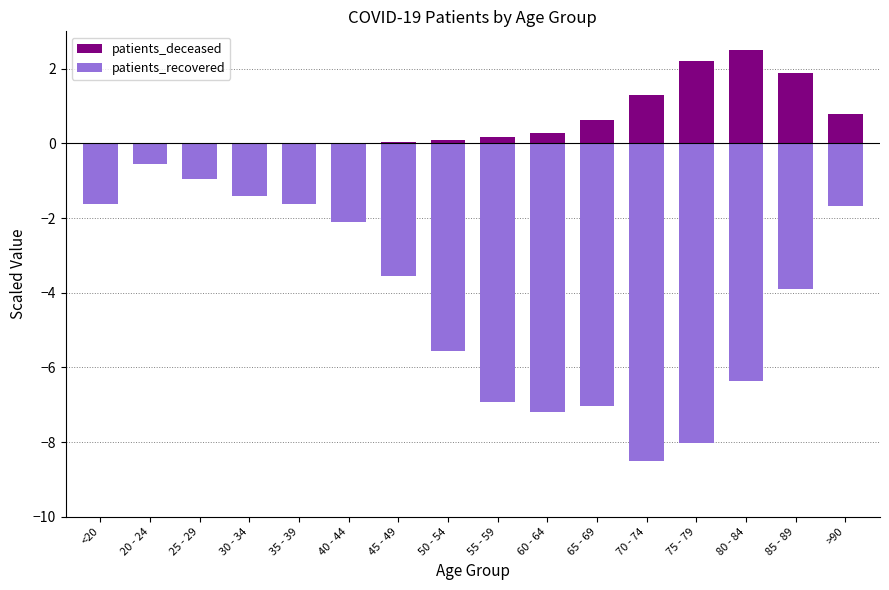

What is the label of the 7th bar from the left?

45 - 49